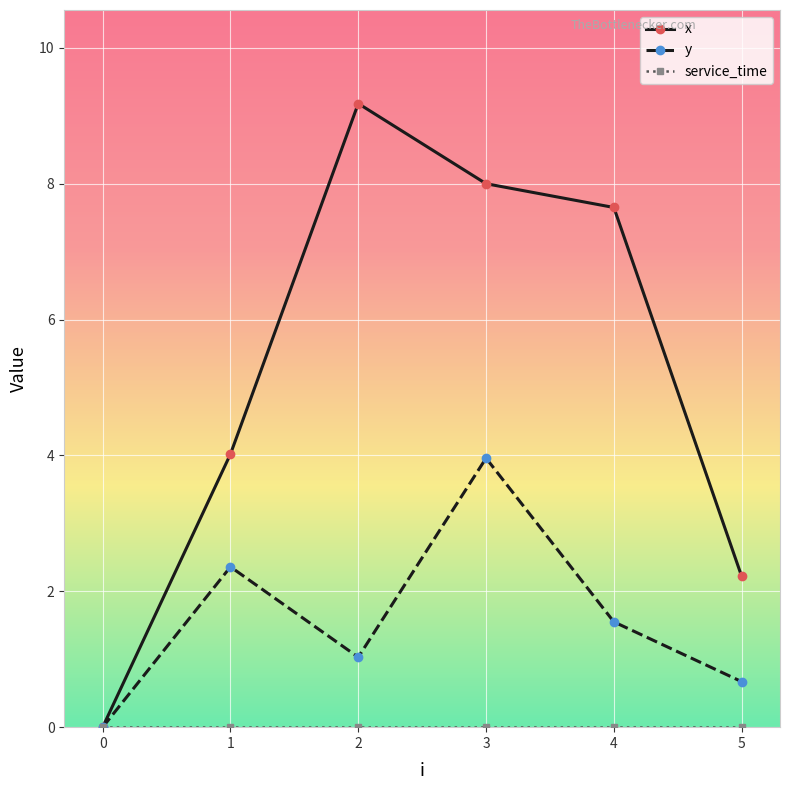

How many interior local peaks does the x series have?

1